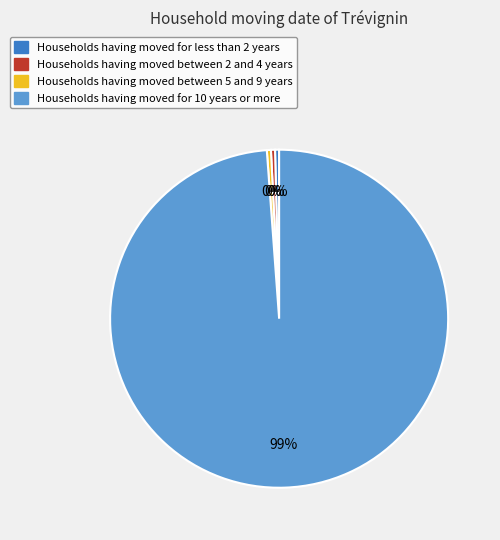

Which category has the biggest portion of the pie?

Households having moved for 10 years or more